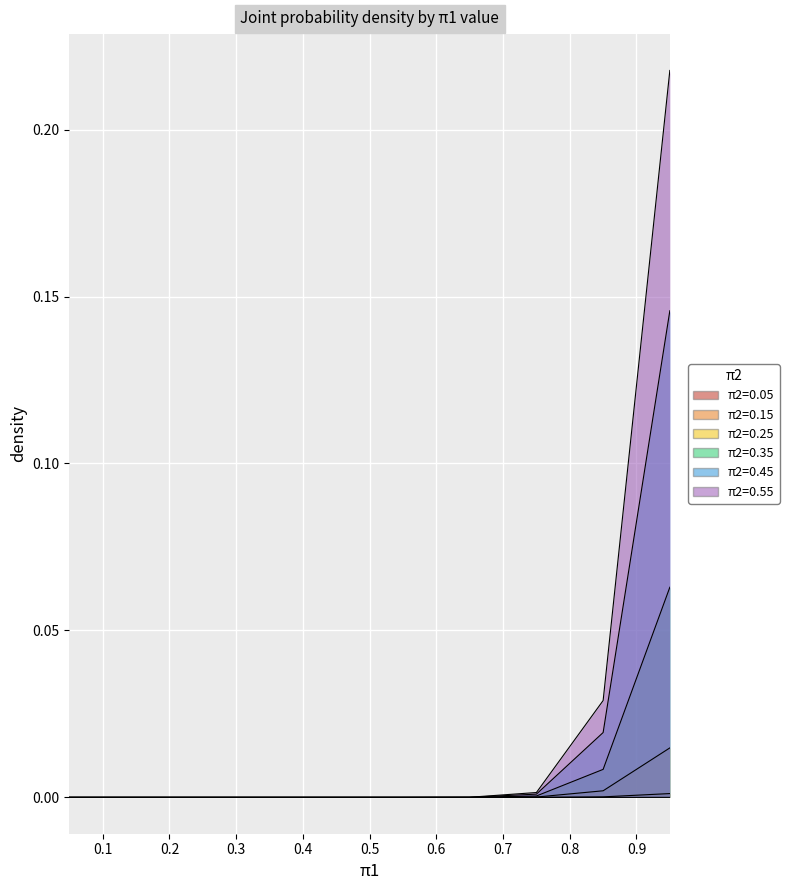

At which label does π2=0.35 reach its peak?

0.95